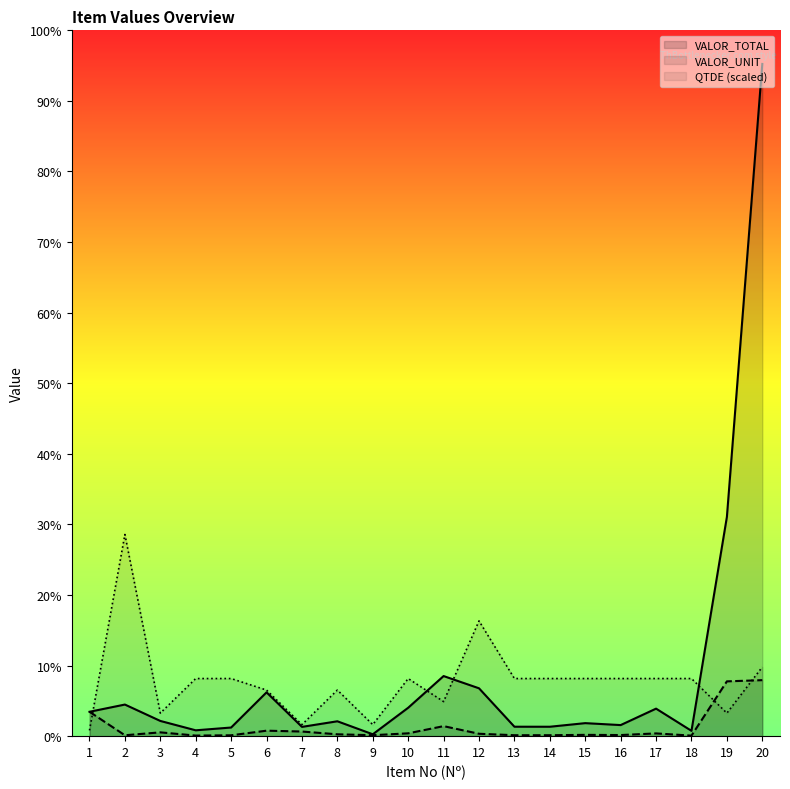

Which series changed the most between 7 and 17?

QTDE (scaled)